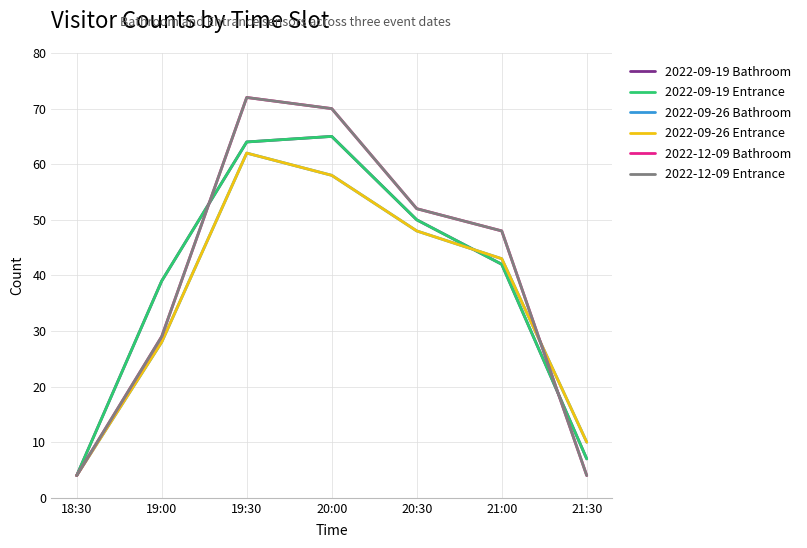

Which category has the highest value in the 2022-09-19 Entrance series?

20:00